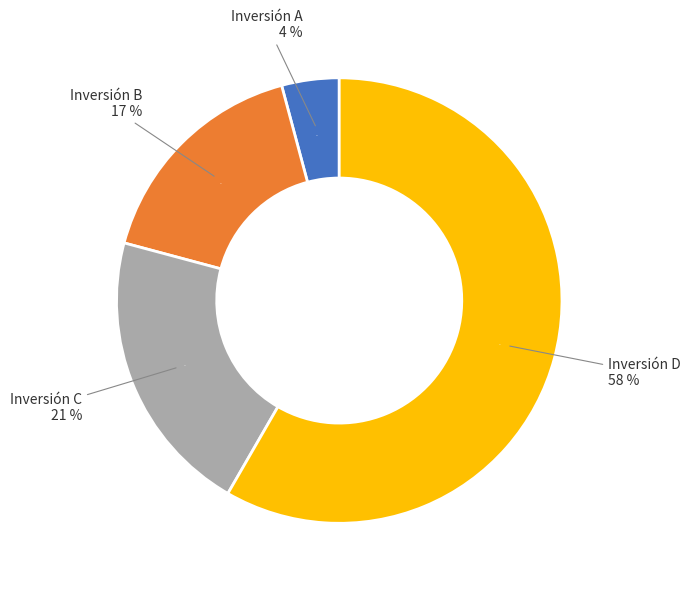

How many slices are in this pie chart?

4